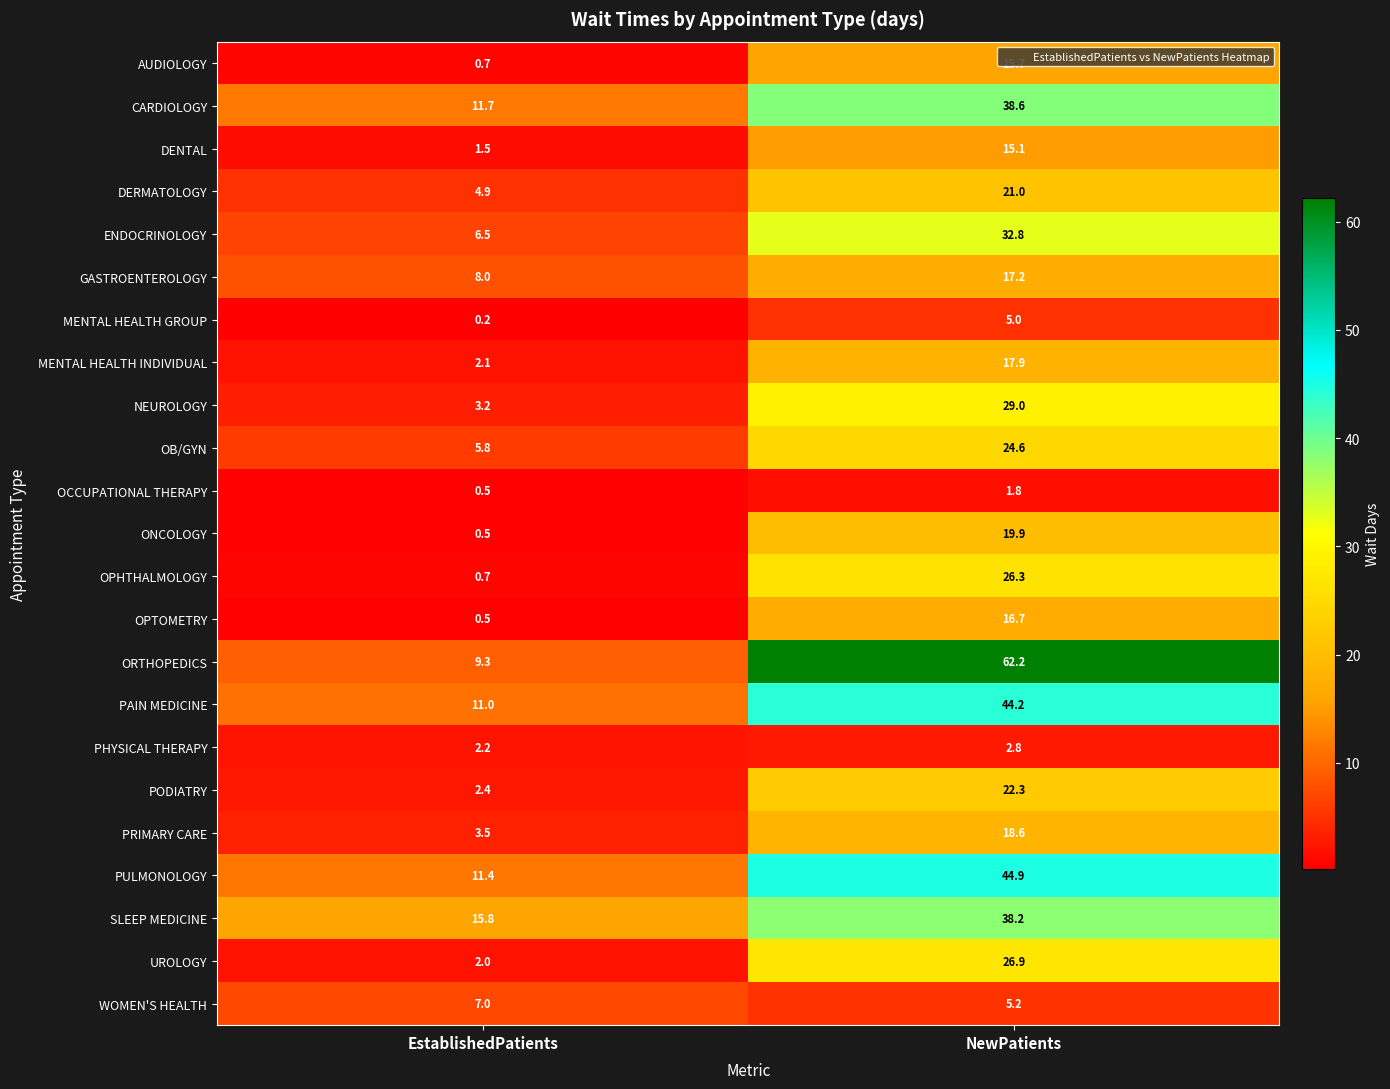

Which series has the largest total across all categories?

ORTHOPEDICS